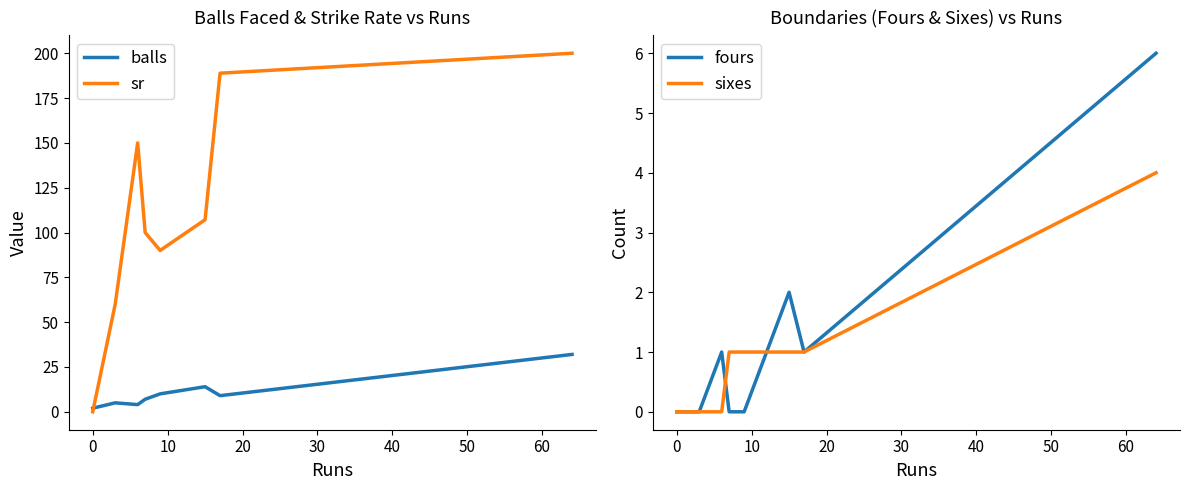

What is the maximum value for sr?

200.0